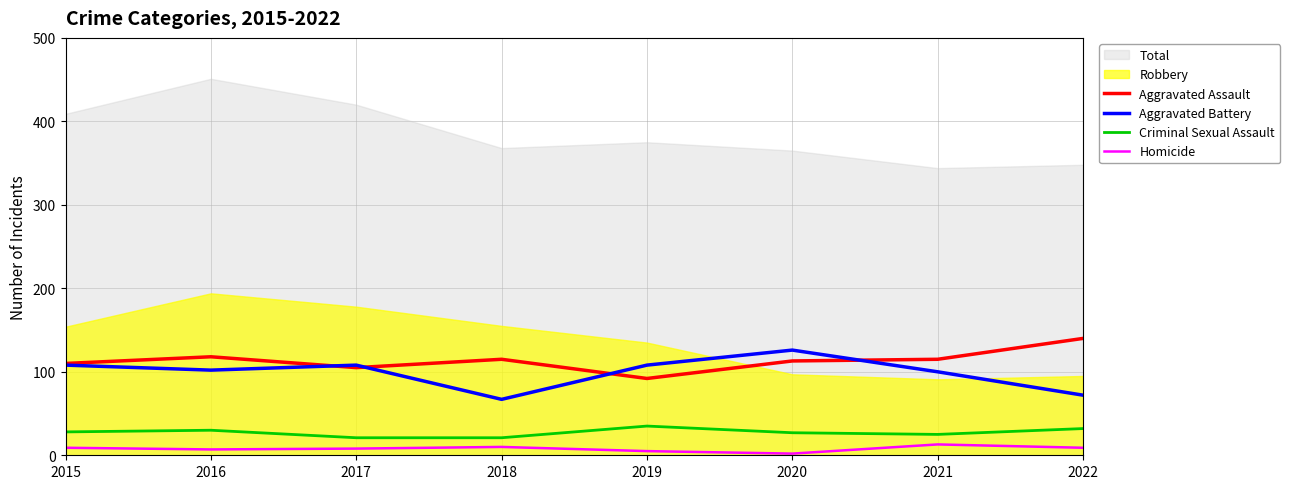

The Aggravated Assault series shows 154 at 2021. True or false?

False